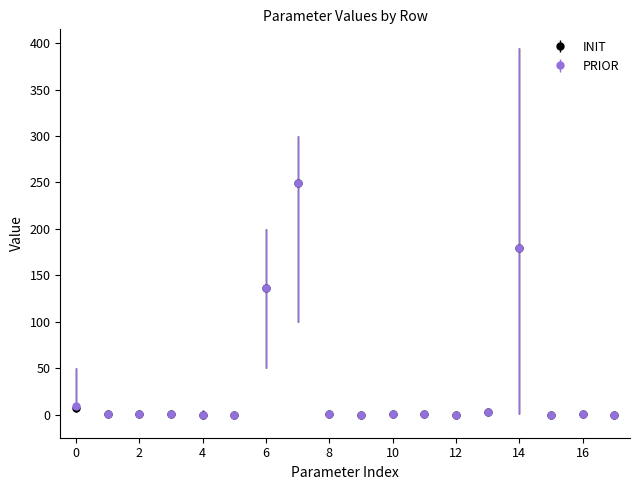

What is the average value of the PRIOR series?

32.2